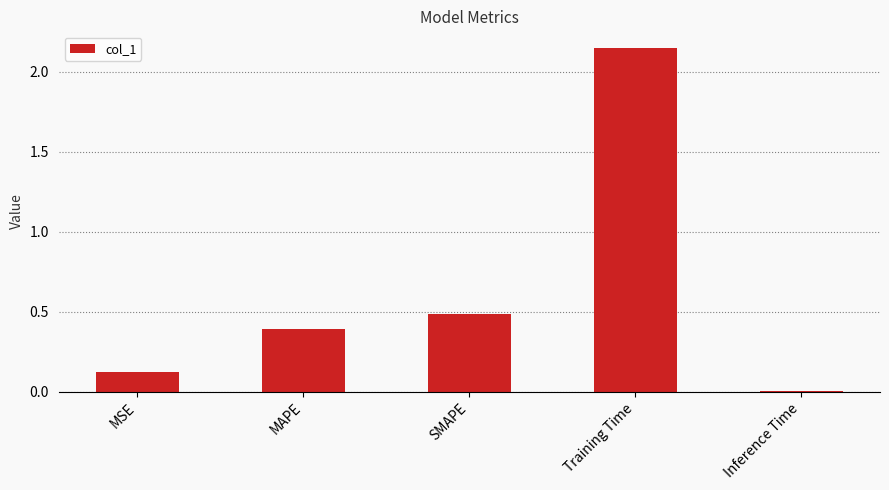

What is the difference between the values at SMAPE and MSE?

0.4